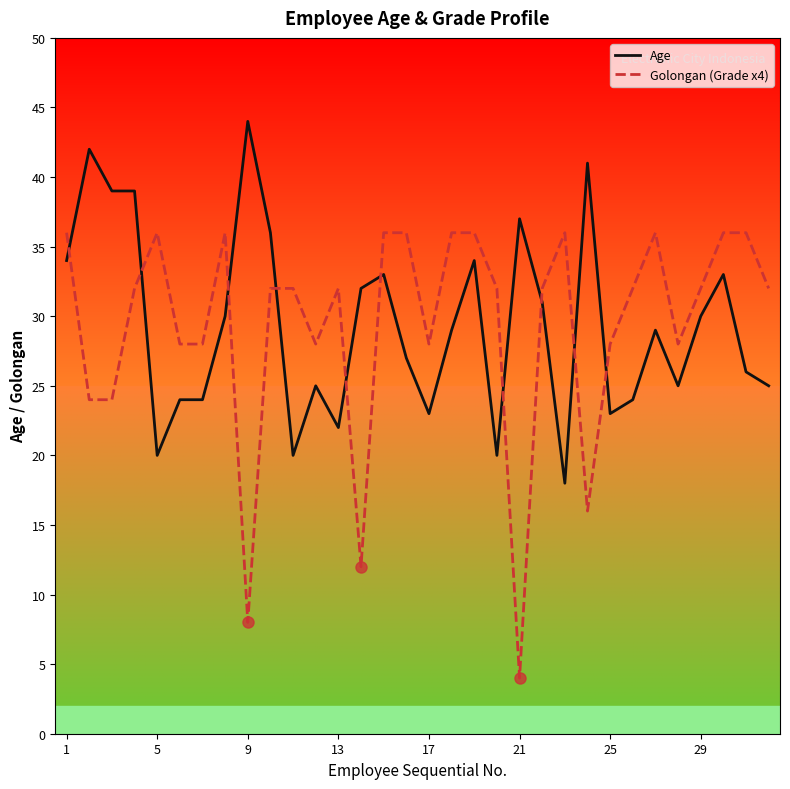

Which series ends up on top after the final intersection of Age and Golongan (Grade x4)?

Golongan (Grade x4)